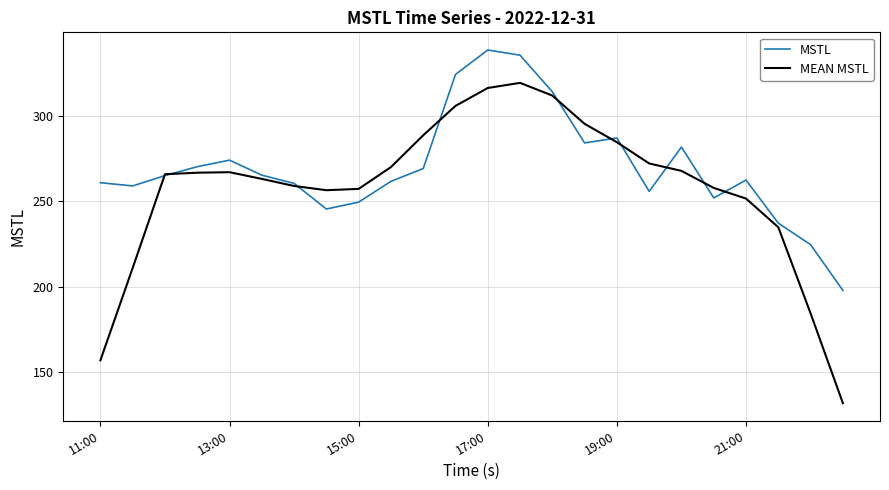

What is the lowest value of the MEAN MSTL series?

131.9